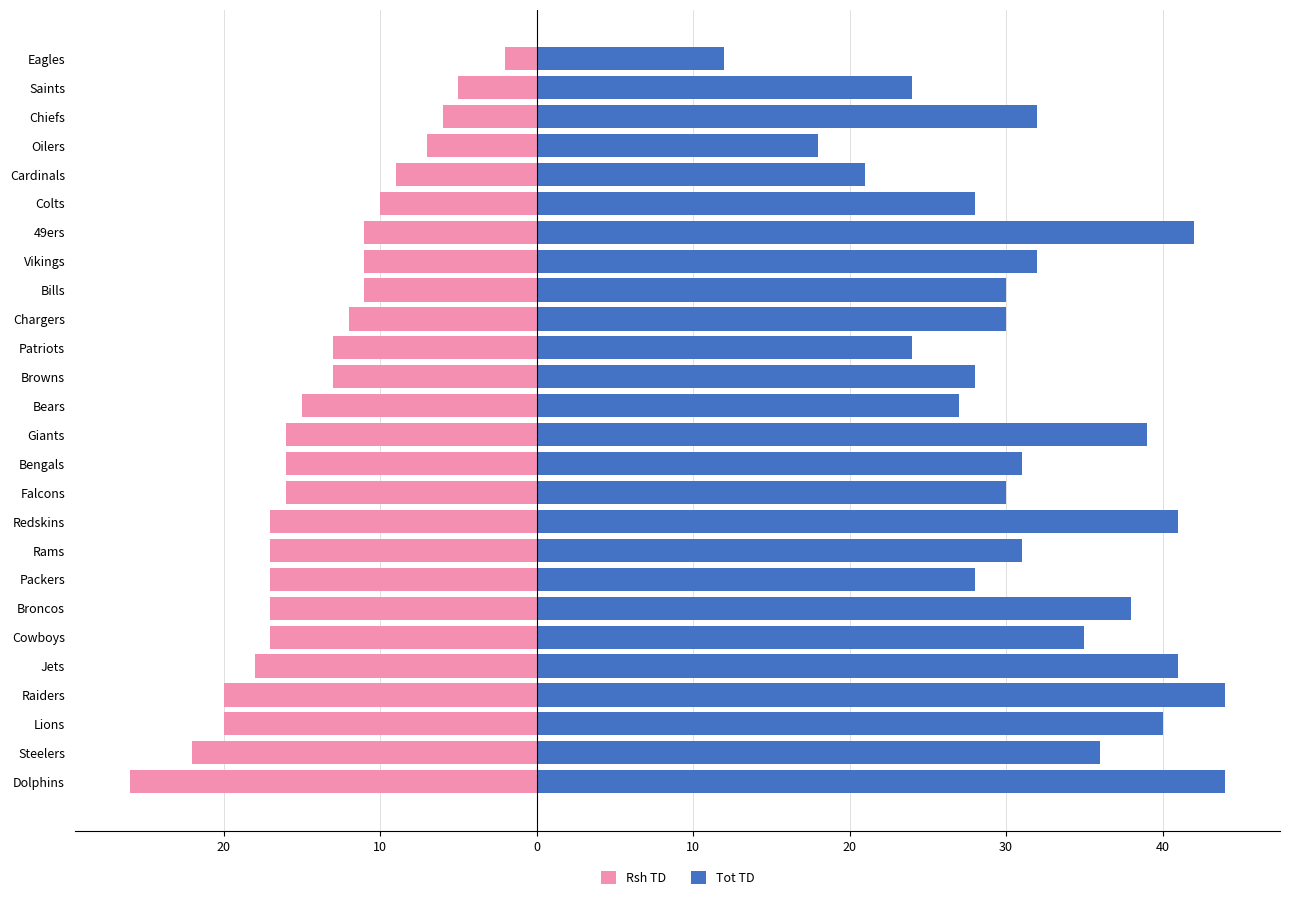

What is the difference between the maximum and minimum values in the Rsh TD series?

24